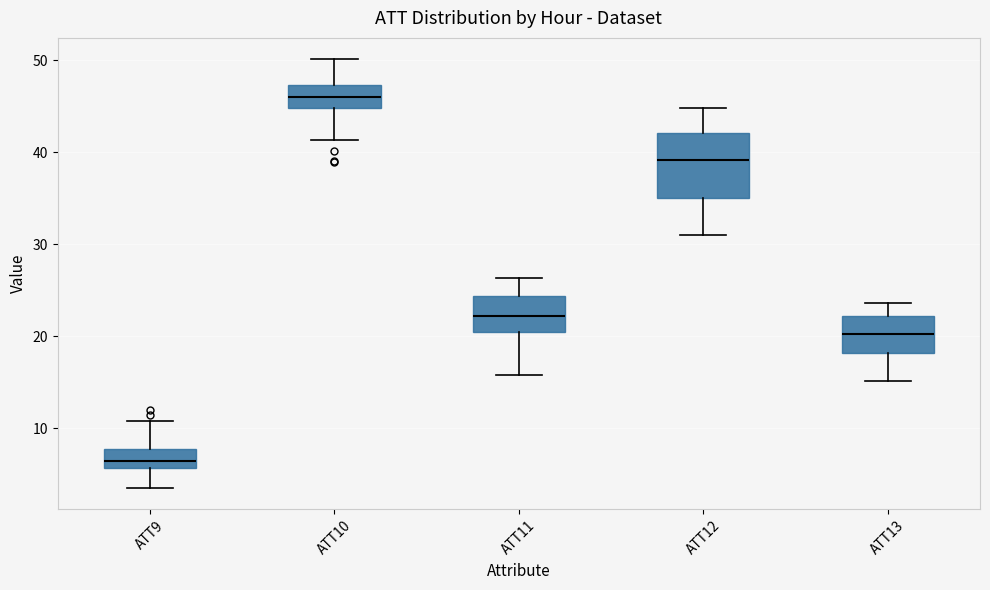

Which box has the lowest median line?

ATT9